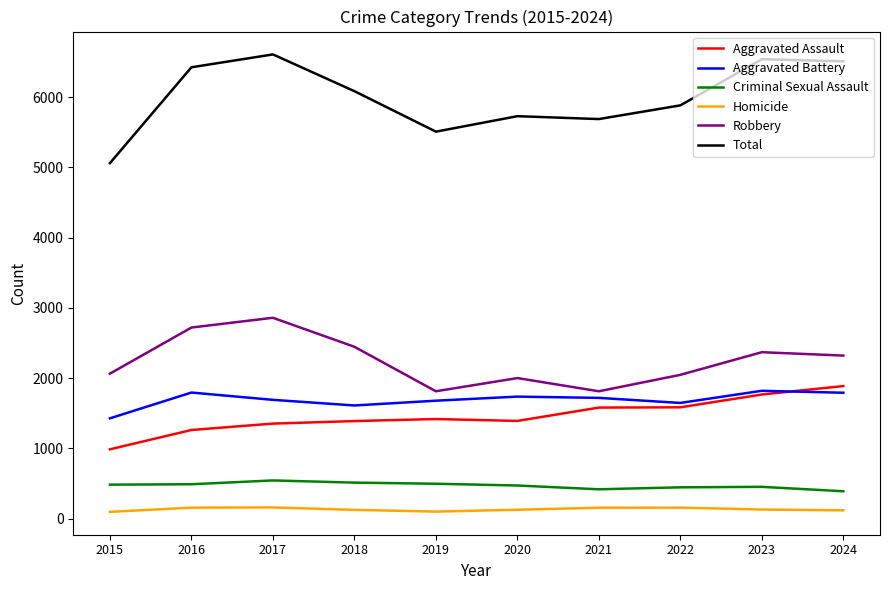

True or false: Aggravated Assault has a value of 3132 at 2023.

False